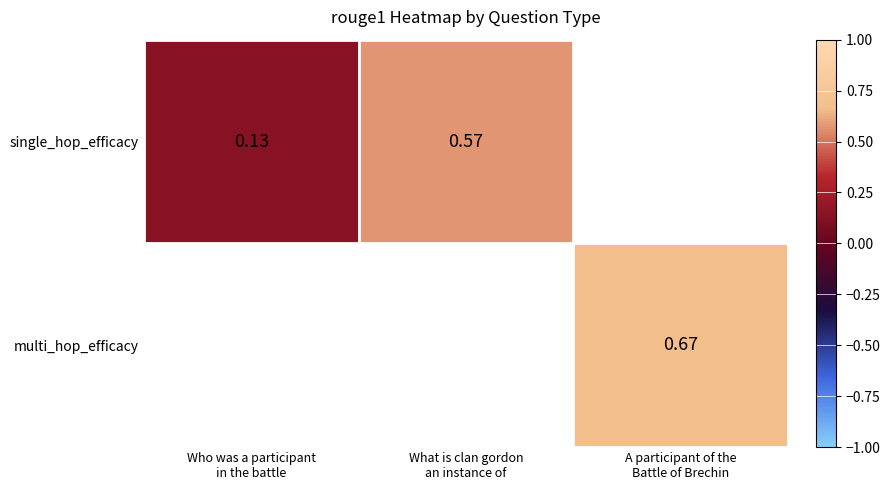

Is it true that single_hop_efficacy equals 0.1 at Who was a participant in the battle?

True